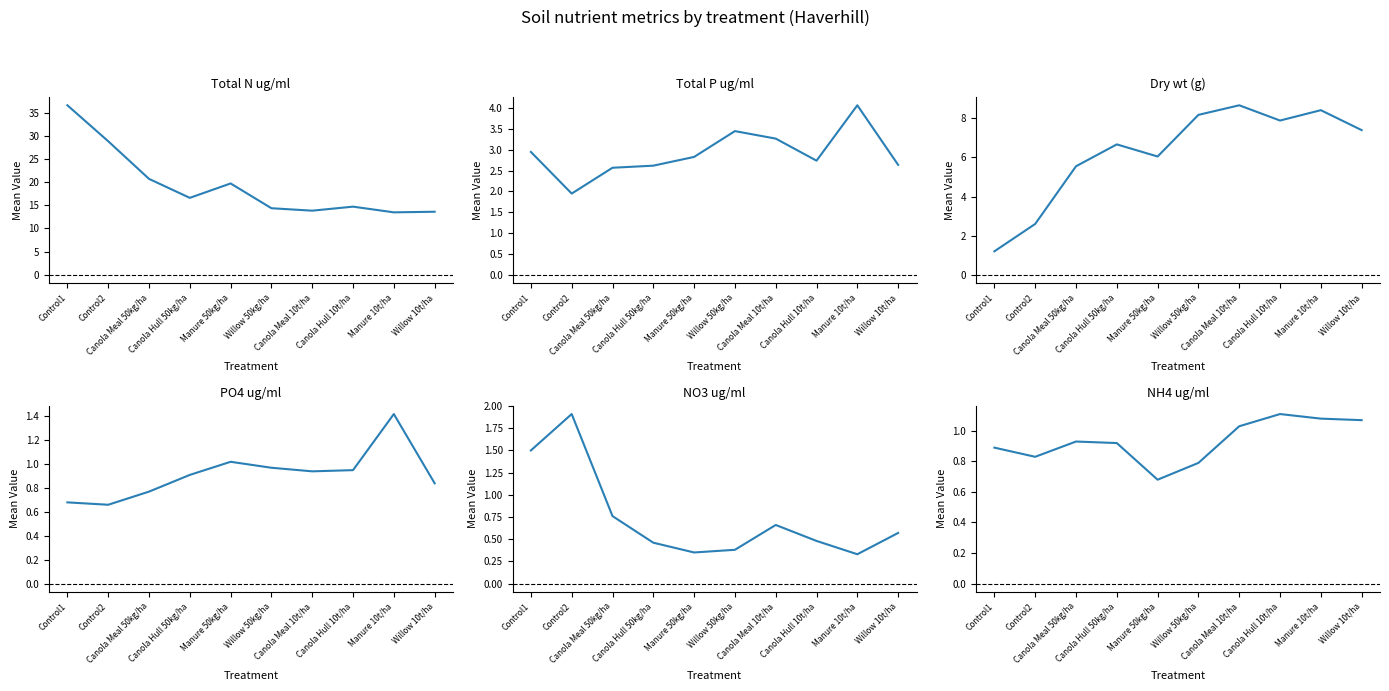

How many distinct data groups are displayed?

6